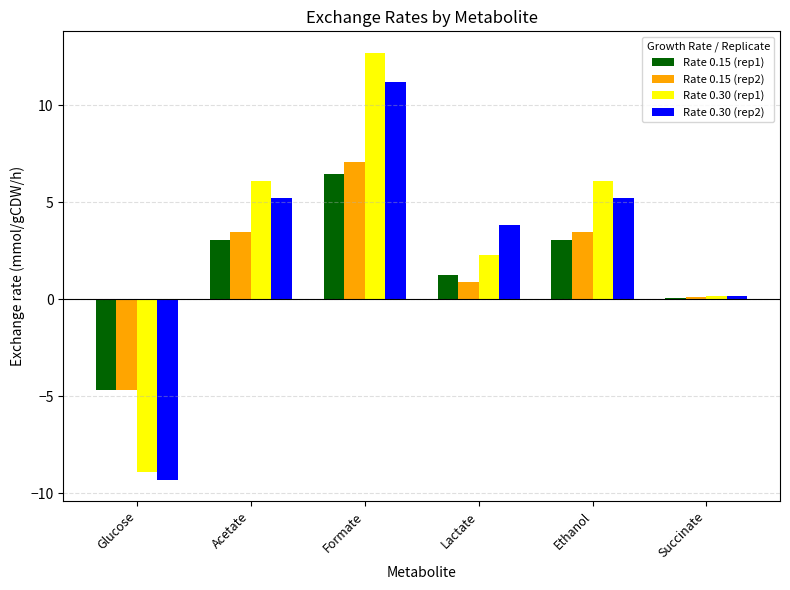

The Rate 0.30 (rep2) series shows 5.2 at Ethanol. True or false?

True